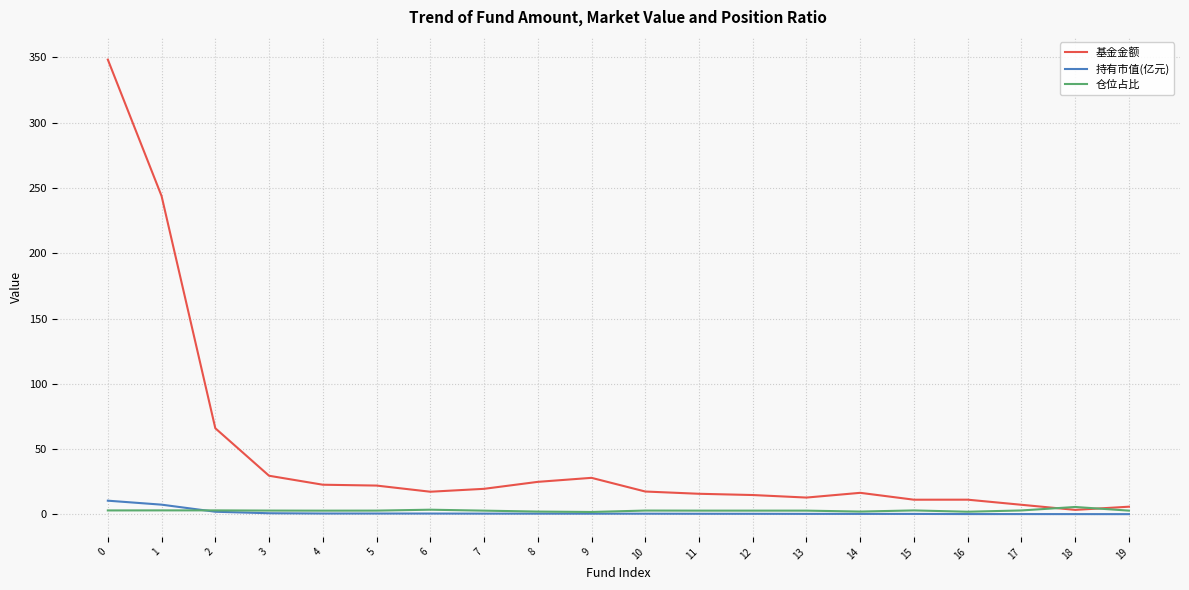

Where do 基金金额 and 仓位占比 first cross each other?

17 and 18